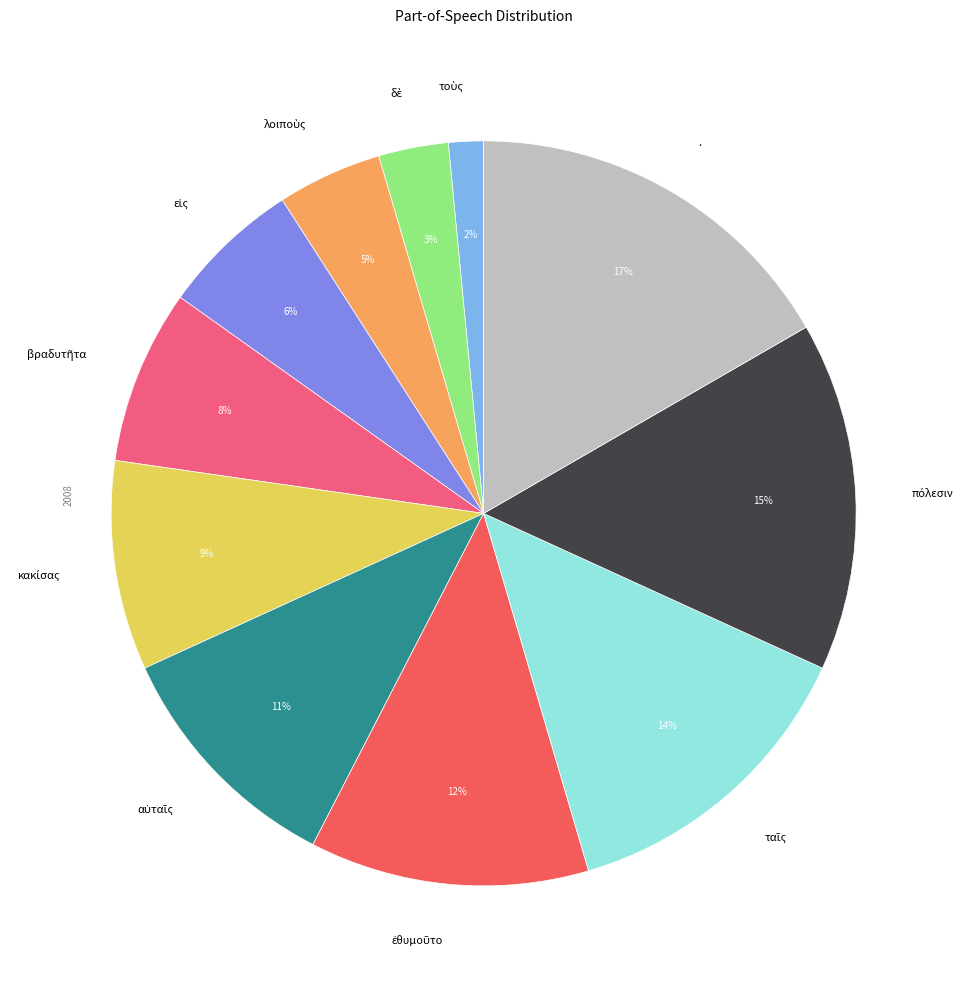

Count the number of slices in the pie.

11